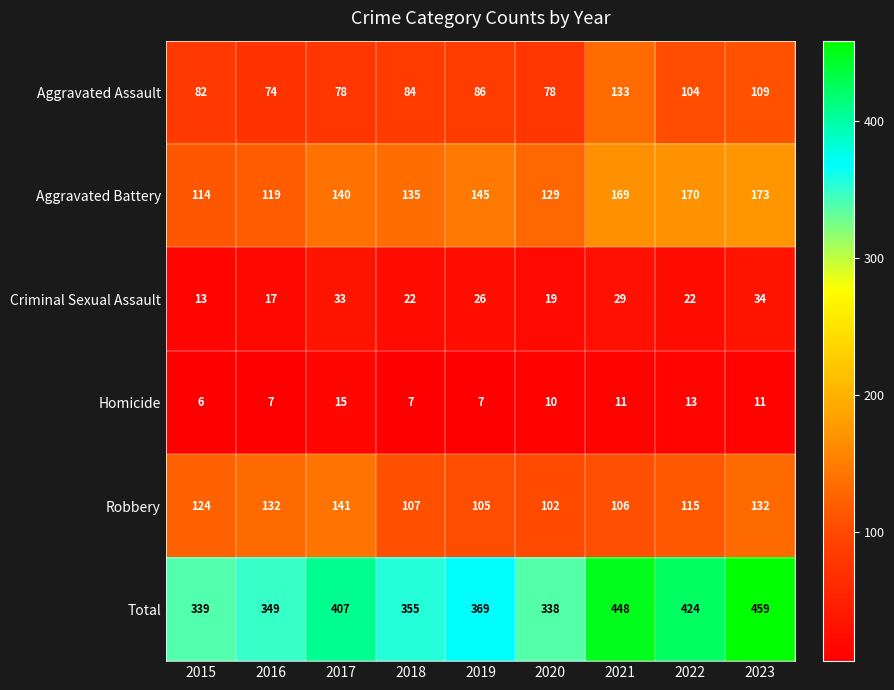

How many data points does each series have?

9